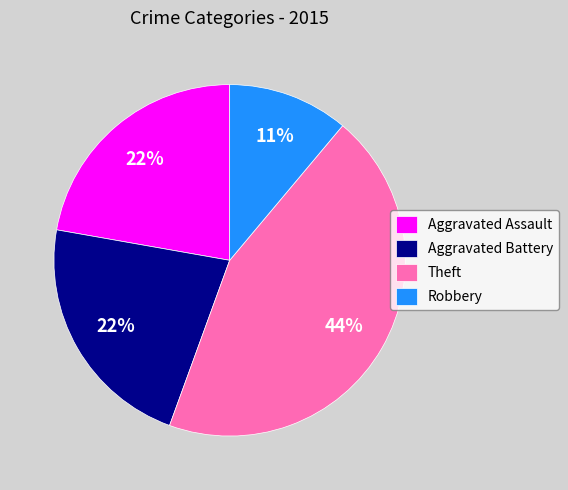

To the nearest percent, what percentage of the pie is Robbery?

11%